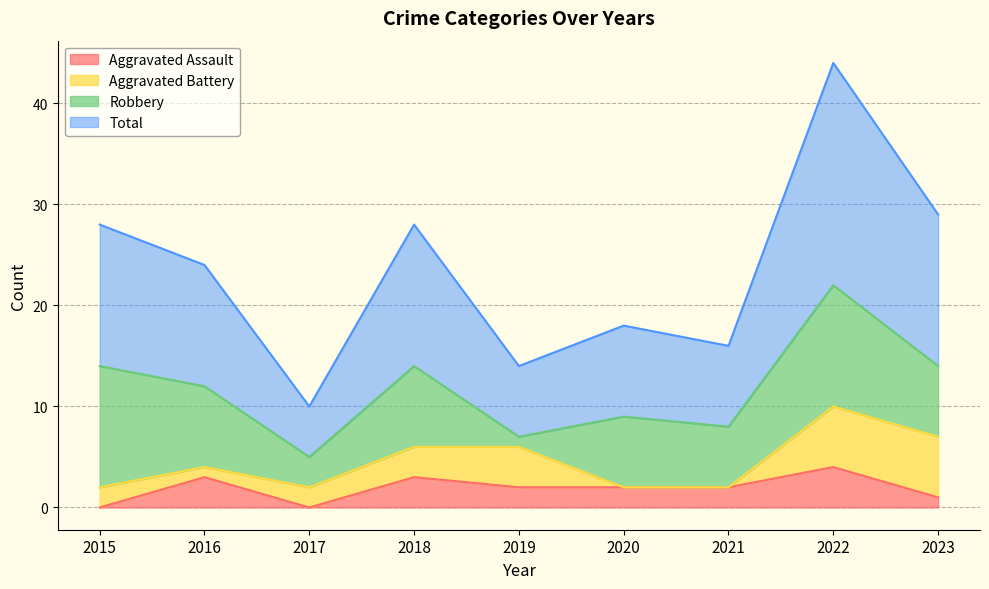

Does the chart have visible grid lines?

Yes